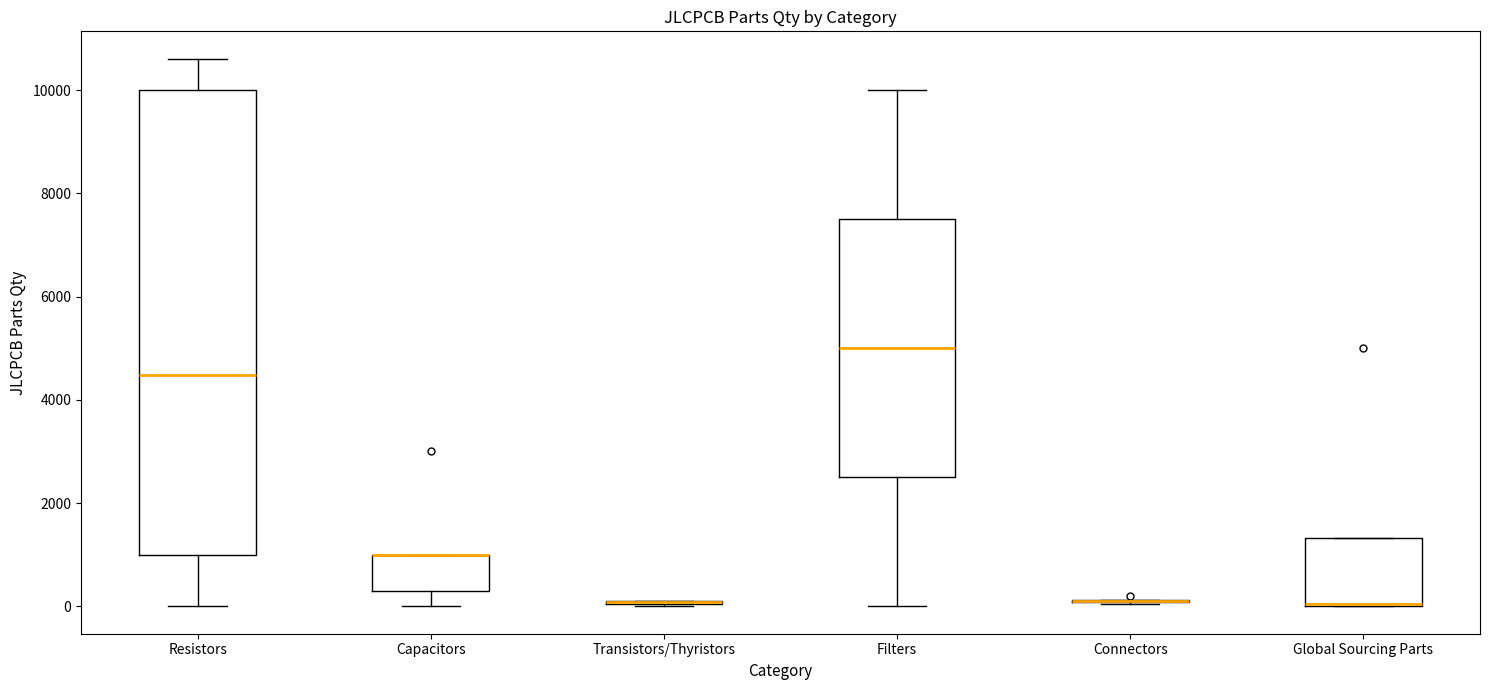

Where does the upper whisker of the box for Resistors end on the y-axis? The values are not printed on the chart, so give them approximately, as read against the axis.

10600